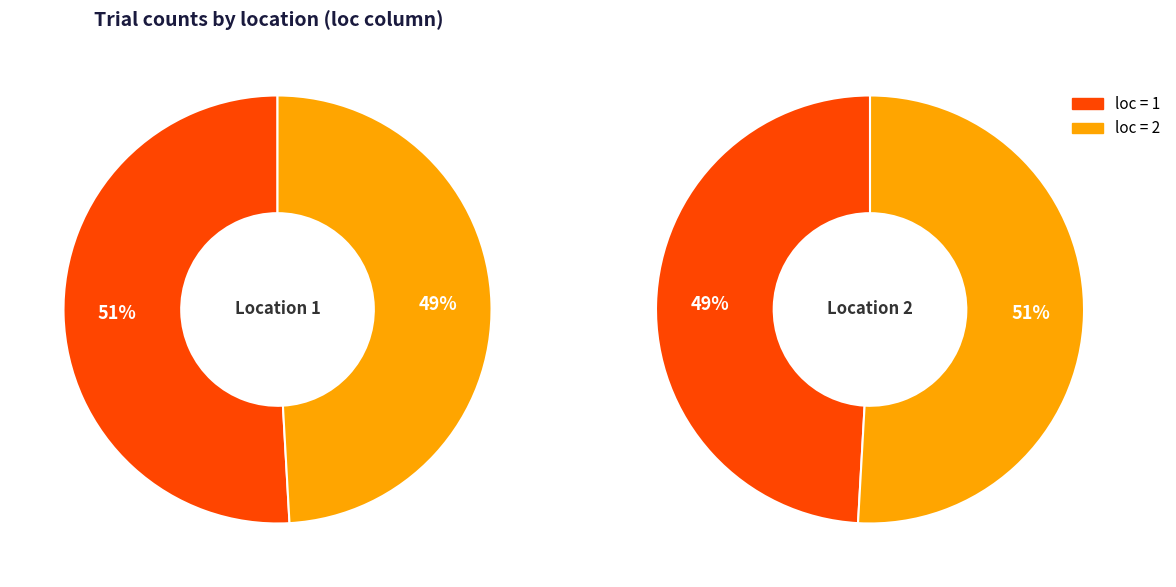

How many slices are in this pie chart?

2